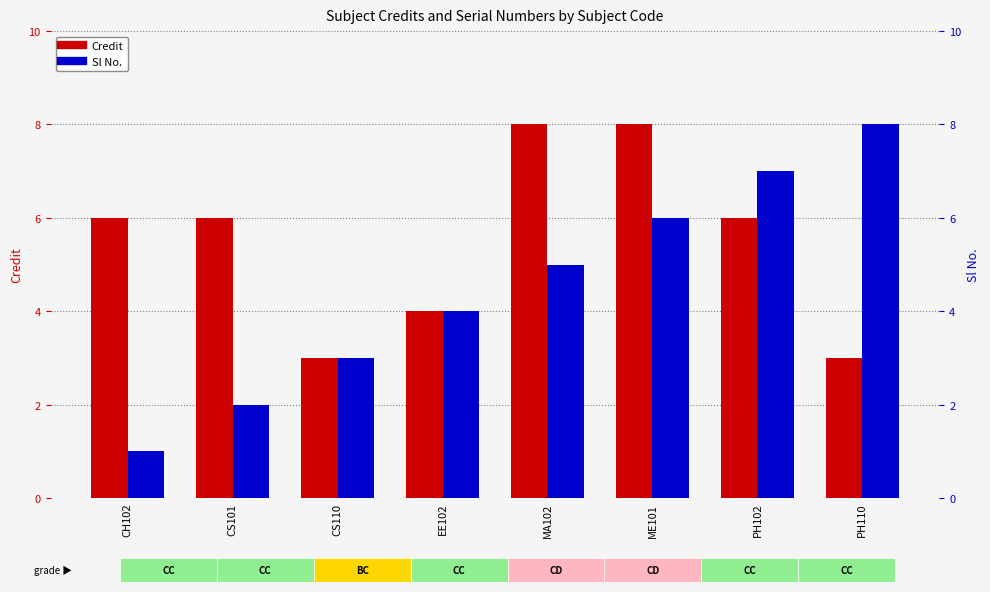

At which label does Credit first exceed 6?

MA102